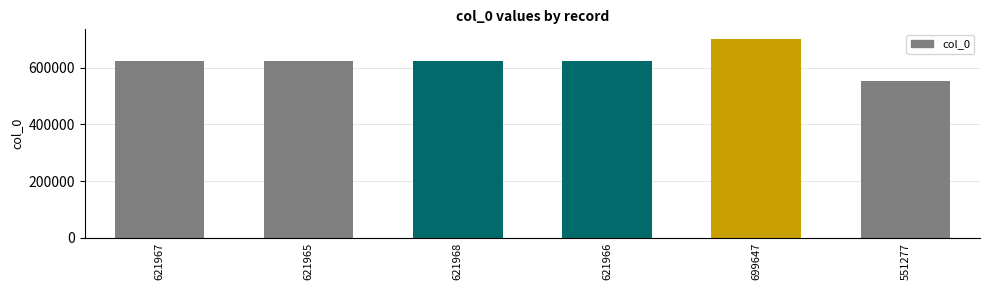

What is the label of the 4th bar from the right?

621968